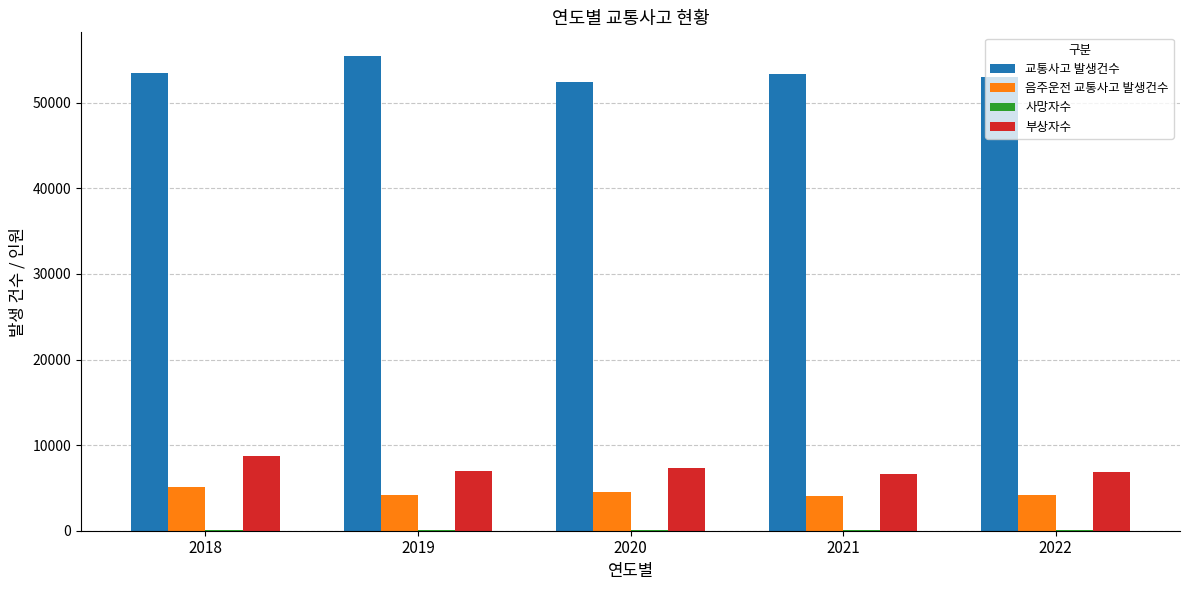

What is the sum of all 부상자수 values?

36454